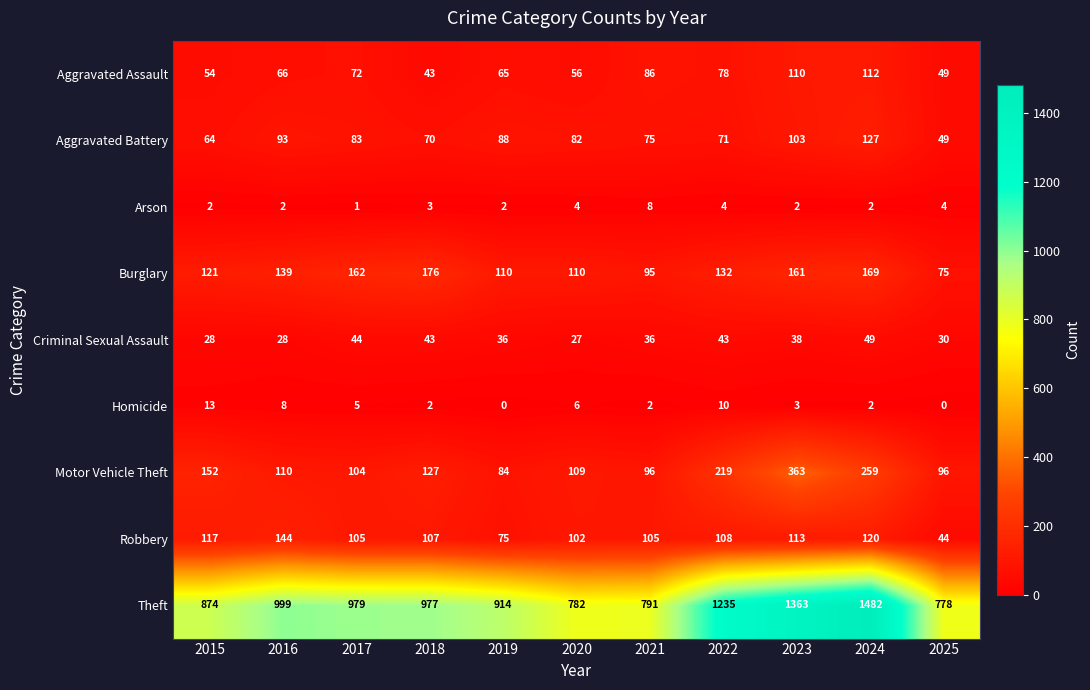

Which series has the largest total across all categories?

Theft